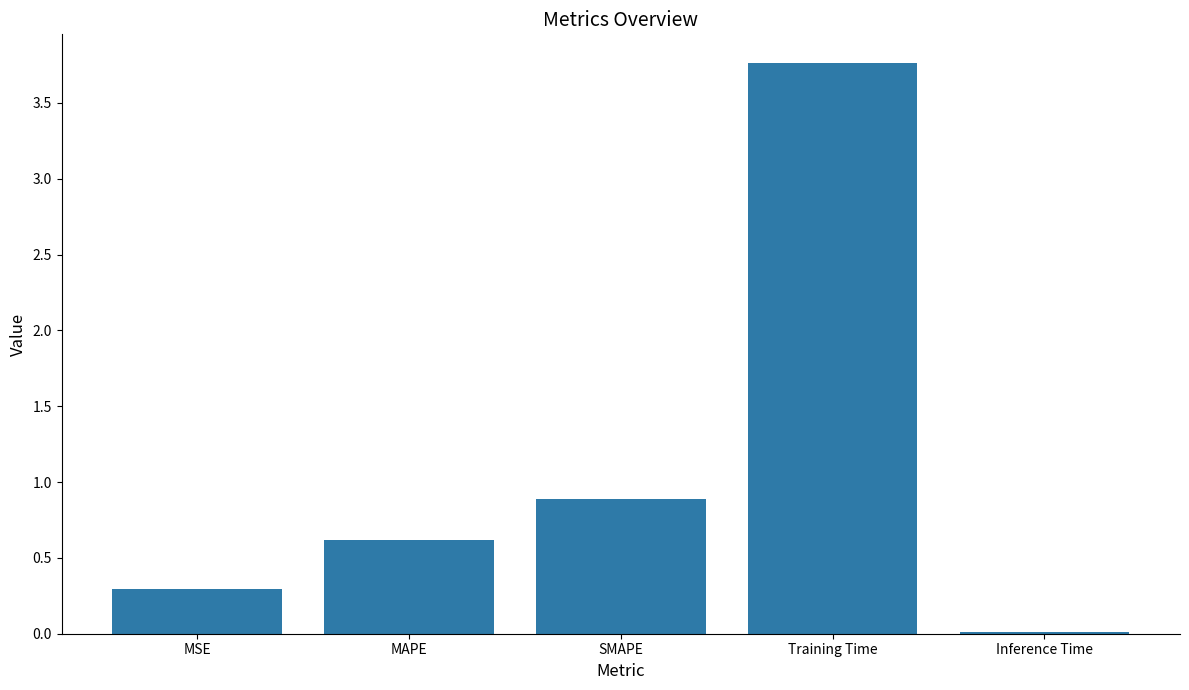

What is the sum of all values?

5.6